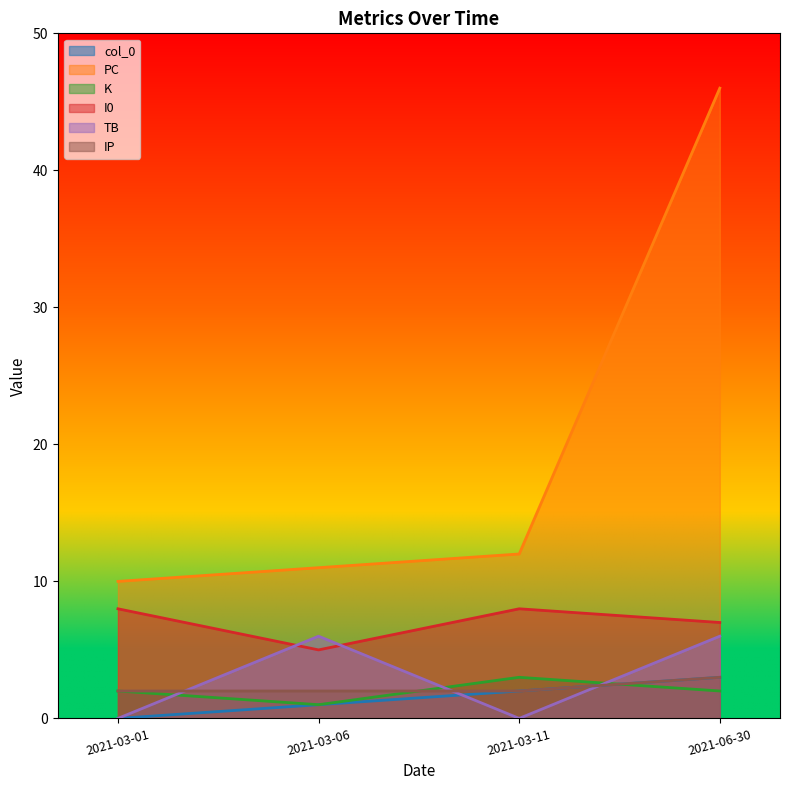

How many values in the IP series exceed 2?

1